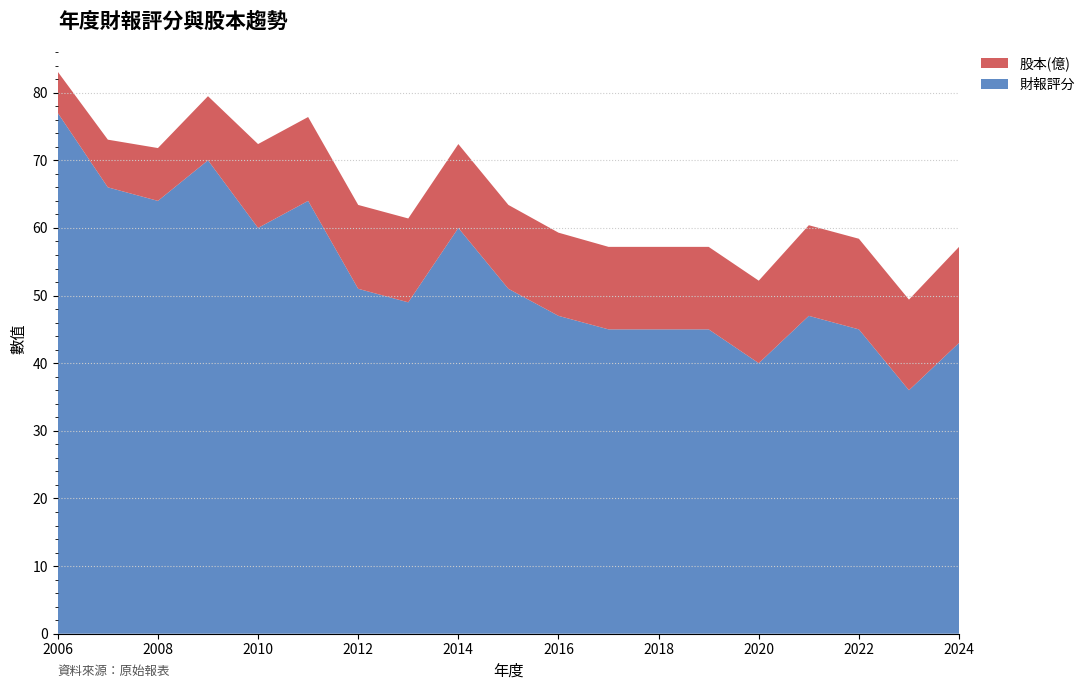

Reading left to right, list all the values displayed in this chart.

財報評分: 77.0	66.0	64.0	70.0	60.0	64.0	51.0	49.0	60.0	51.0	47.0	45.0	45.0	45.0	40.0	47.0	45.0	36.0	43.0
股本(億): 6.1	7.0	7.8	9.5	12.4	12.4	12.4	12.4	12.4	12.4	12.3	12.2	12.2	12.2	12.2	13.4	13.4	13.4	14.2